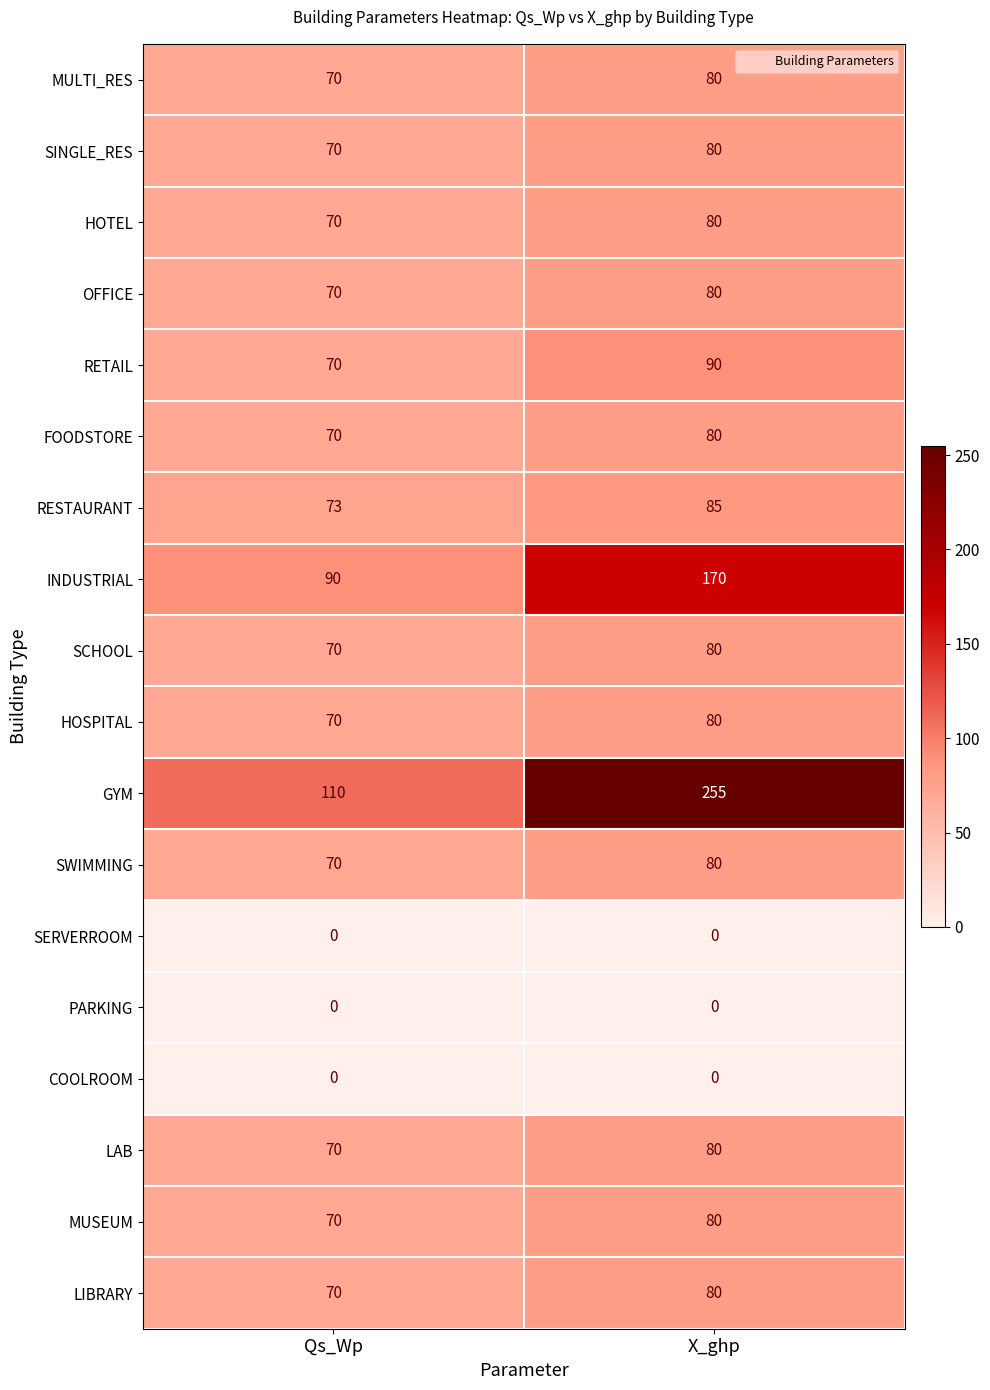

Rank the categories by SINGLE_RES value from highest to lowest.

X_ghp, Qs_Wp